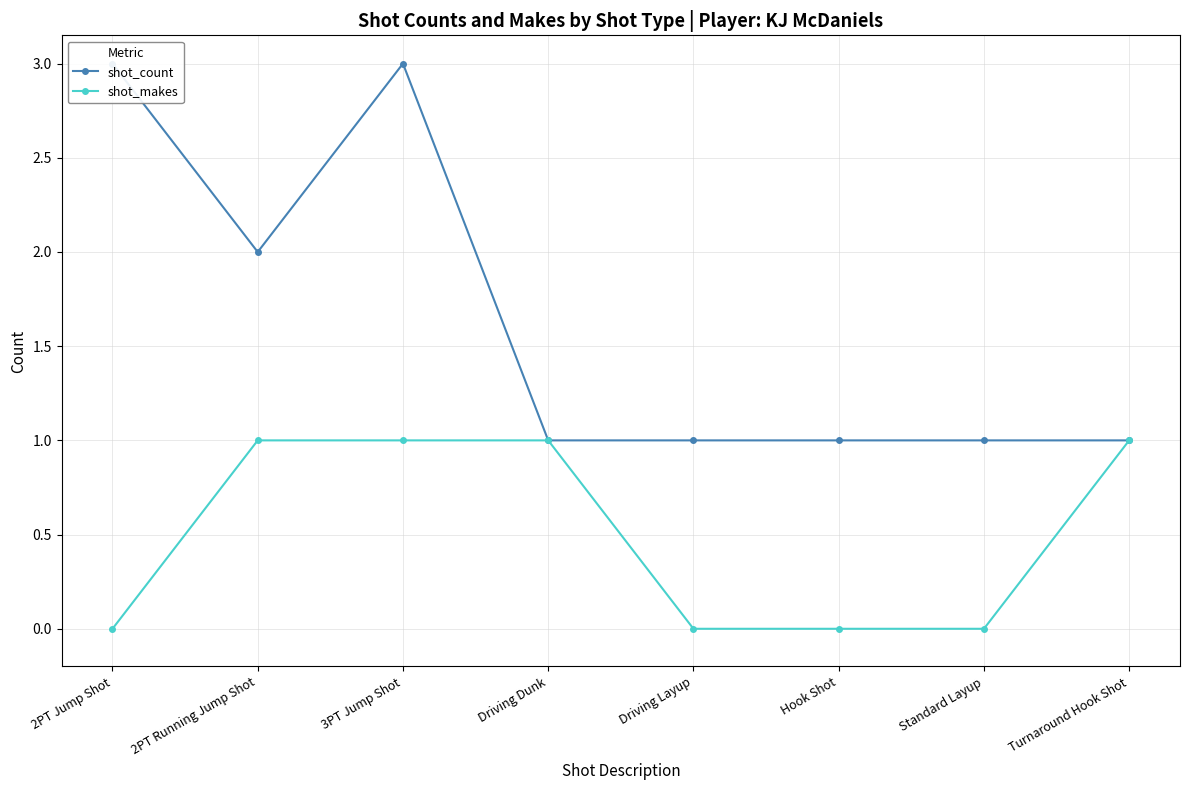

Reading left to right, list all the values displayed in this chart.

shot_count: 2PT Jump Shot=3	2PT Running Jump Shot=2	3PT Jump Shot=3	Driving Dunk=1	Driving Layup=1	Hook Shot=1	Standard Layup=1	Turnaround Hook Shot=1
shot_makes: 2PT Jump Shot=0	2PT Running Jump Shot=1	3PT Jump Shot=1	Driving Dunk=1	Driving Layup=0	Hook Shot=0	Standard Layup=0	Turnaround Hook Shot=1